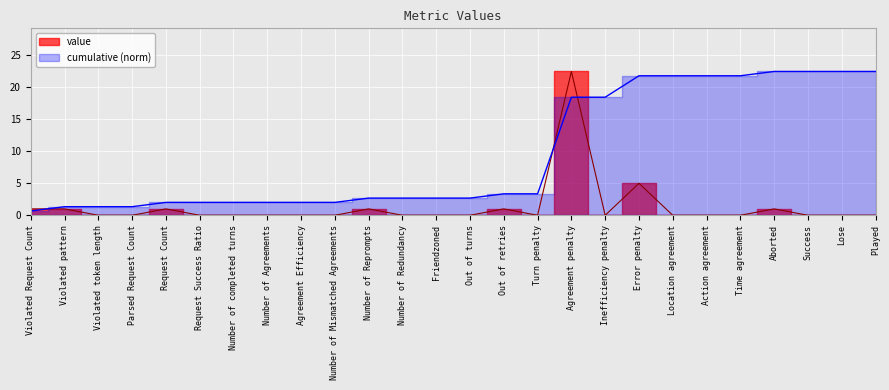

Rank the categories by value from highest to lowest.

Agreement penalty, Error penalty, Violated Request Count, Violated pattern, Request Count, Number of Reprompts, Out of retries, Aborted, Violated token length, Parsed Request Count, Request Success Ratio, Number of completed turns, Number of Agreements, Agreement Efficiency, Number of Mismatched Agreements, Number of Redundancy, Friendzoned, Out of turns, Turn penalty, Inefficiency penalty, Location agreement, Action agreement, Time agreement, Success, Lose, Played